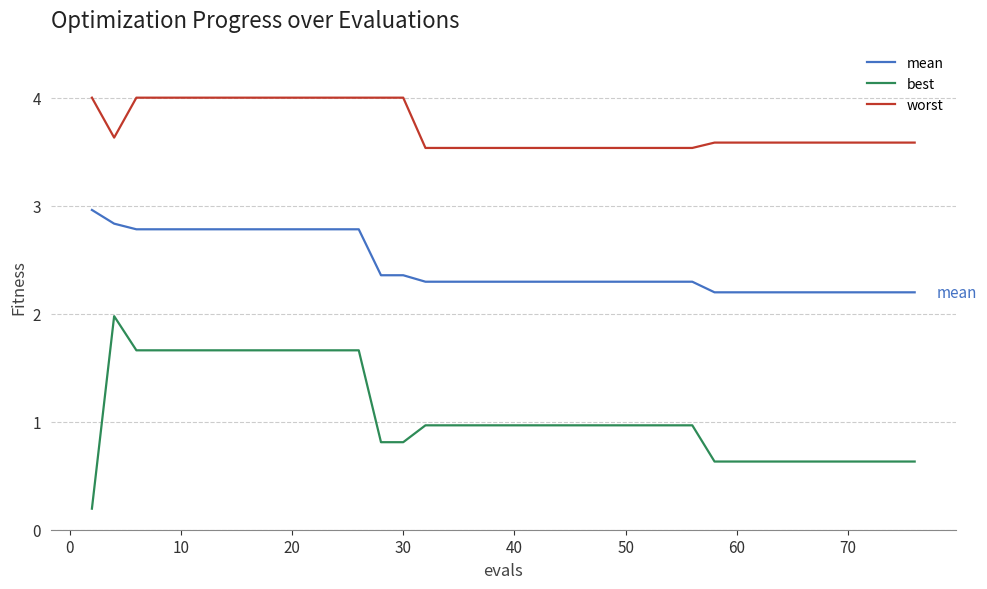

What is the difference between the maximum and minimum values in the best series?

1.8